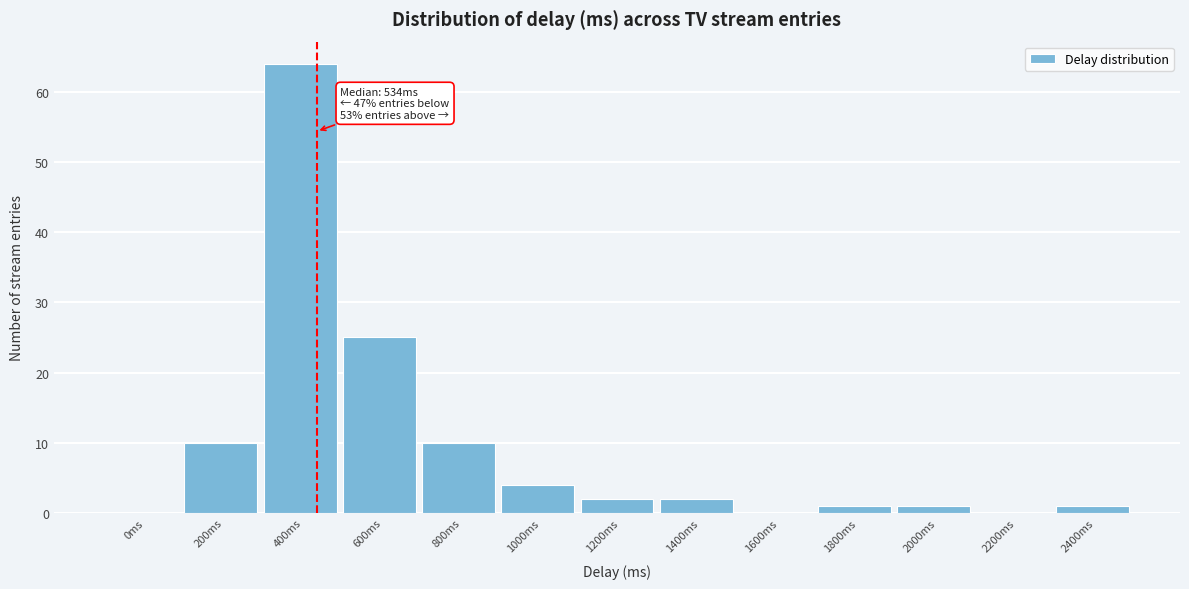

Reading left to right, transcribe all the data shown in this chart.

0ms=0	200ms=10	400ms=64	600ms=25	800ms=10	1000ms=4	1200ms=2	1400ms=2	1600ms=0	1800ms=1	2000ms=1	2200ms=0	2400ms=1